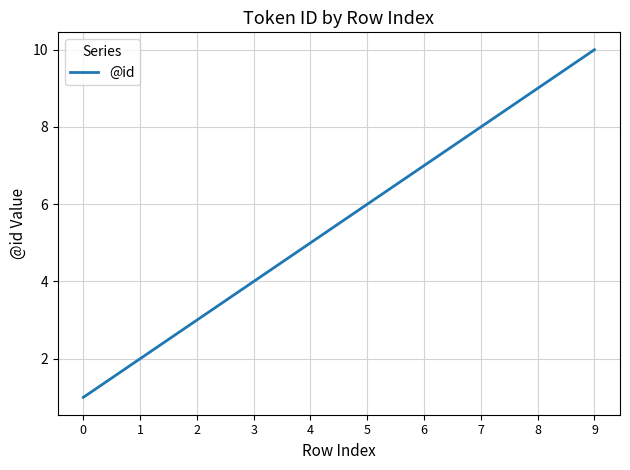

How many lines are shown in the chart?

1